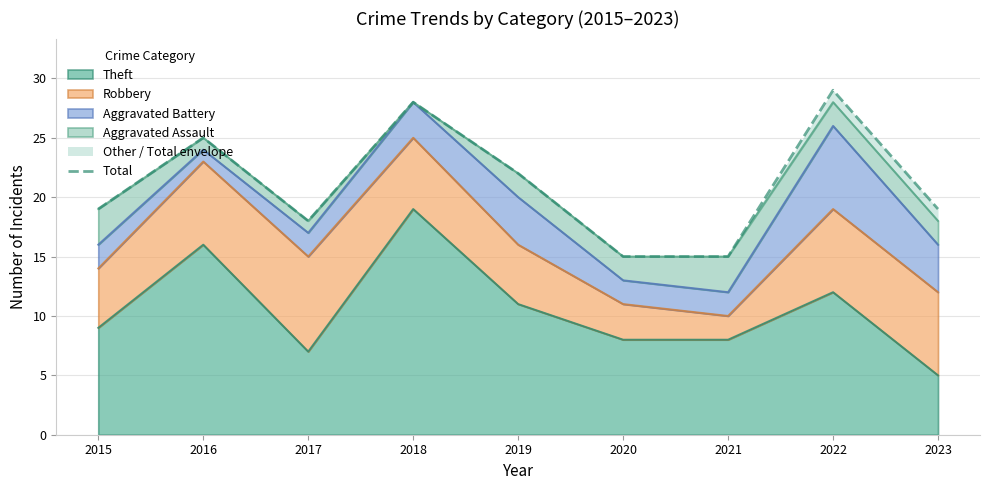

How many values are below 19?

3